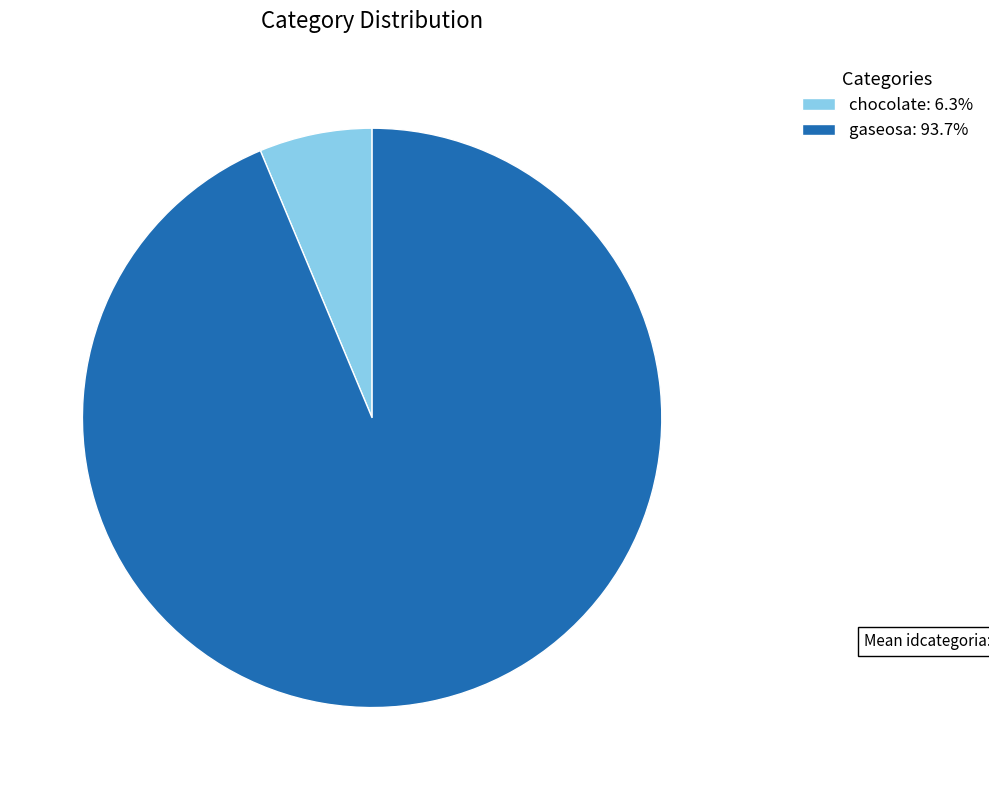

Combined, do chocolate: 6.3% and gaseosa: 93.7% account for over 50%?

Yes